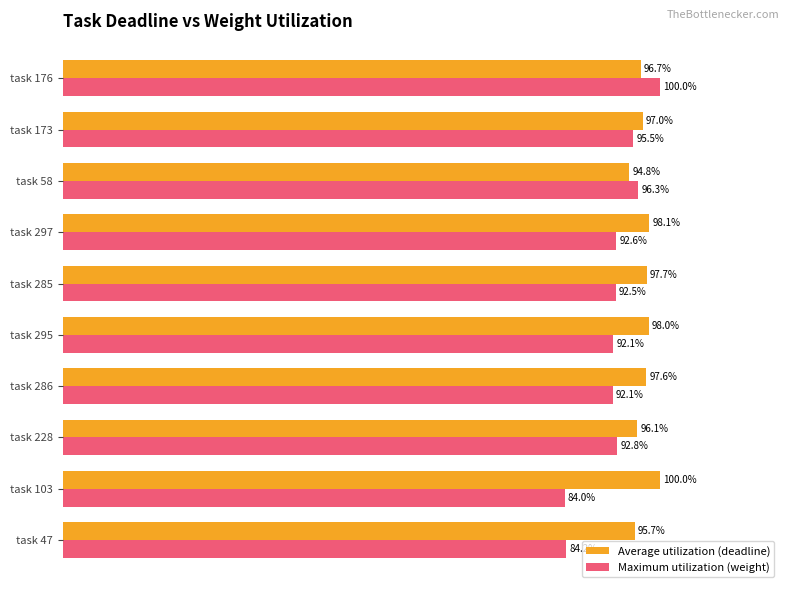

Rank the categories by Average utilization (deadline) value from highest to lowest.

task 103, task 297, task 295, task 285, task 286, task 173, task 176, task 228, task 47, task 58